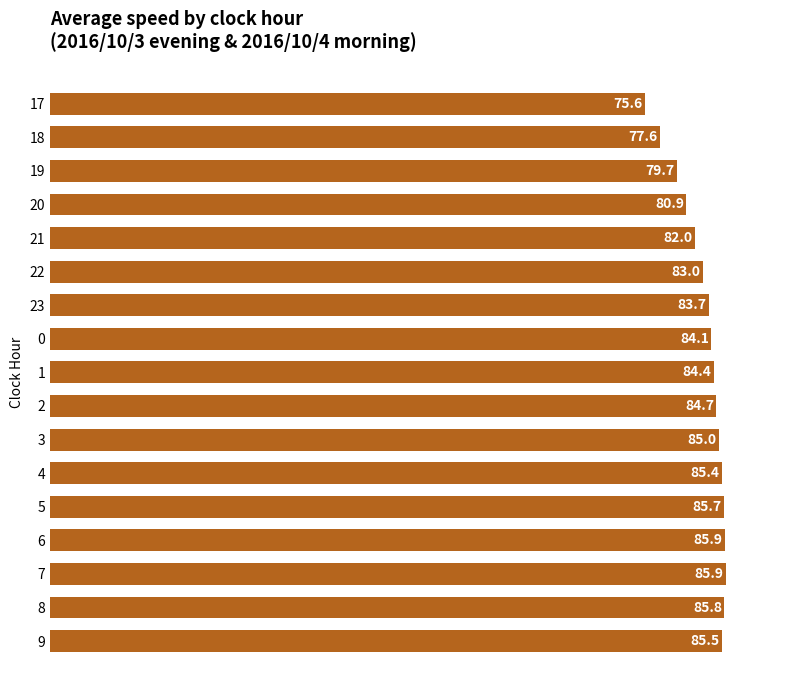

What value does the data have at 3?

85.0